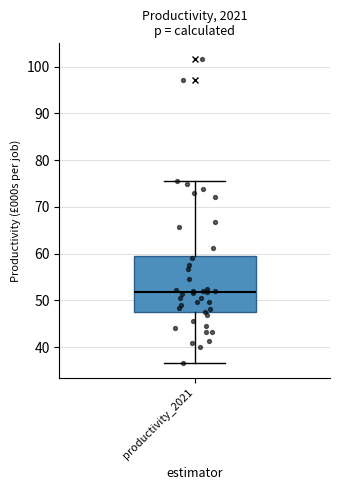

Transcribe this box plot: give where the median line is, the range the box spans, and where the two whiskers end, as read against the y-axis. The values are not printed on the chart, so give them approximately, as read against the axis.

median 52, box 47 to 60, whiskers 37 to 75